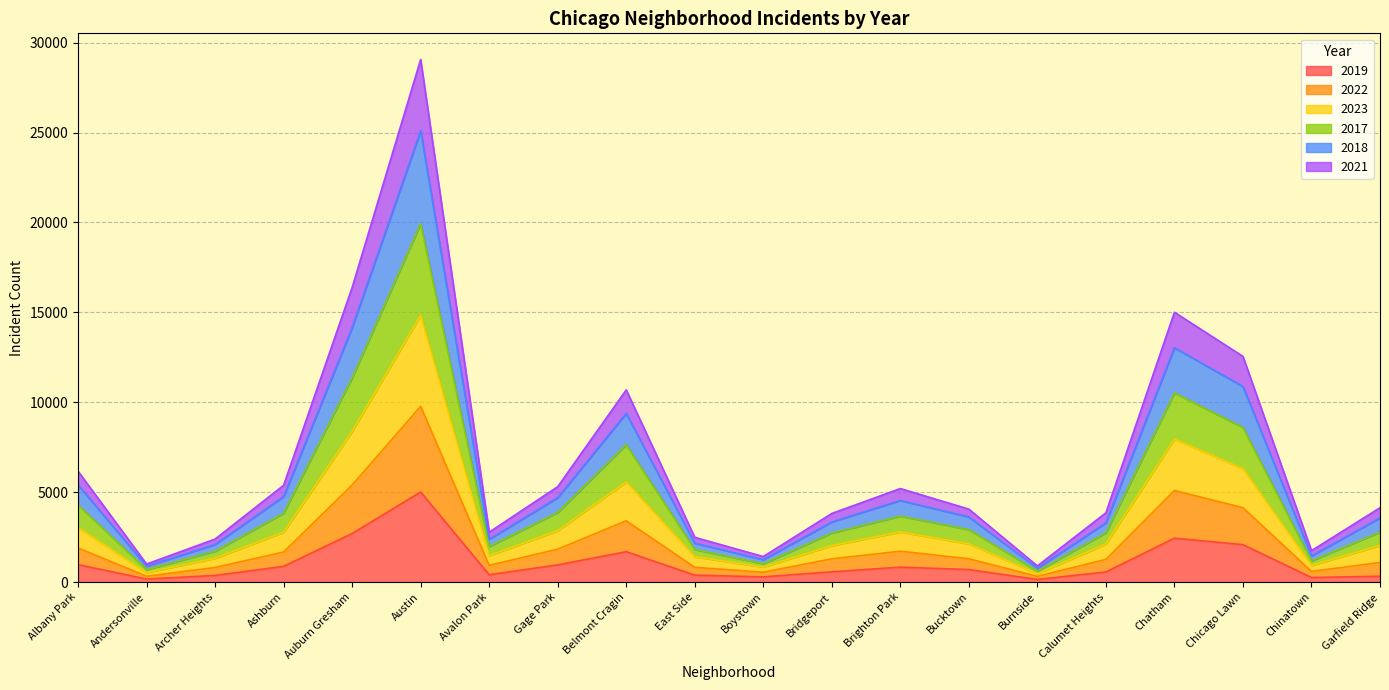

Which series has the widest spread of values?

2018